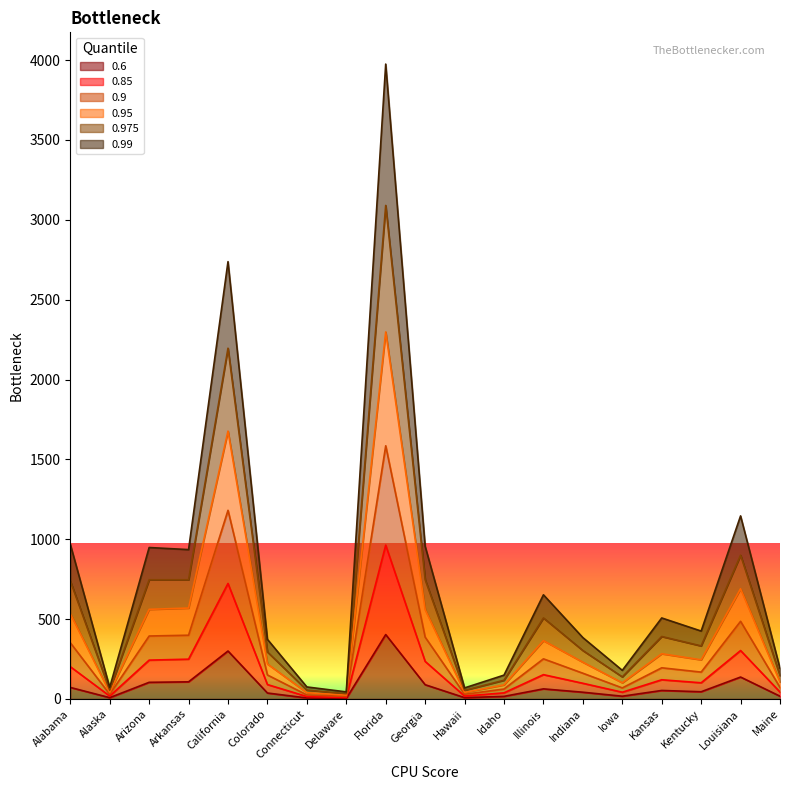

What are all the series names shown in the legend?

0.6, 0.85, 0.9, 0.95, 0.975, 0.99